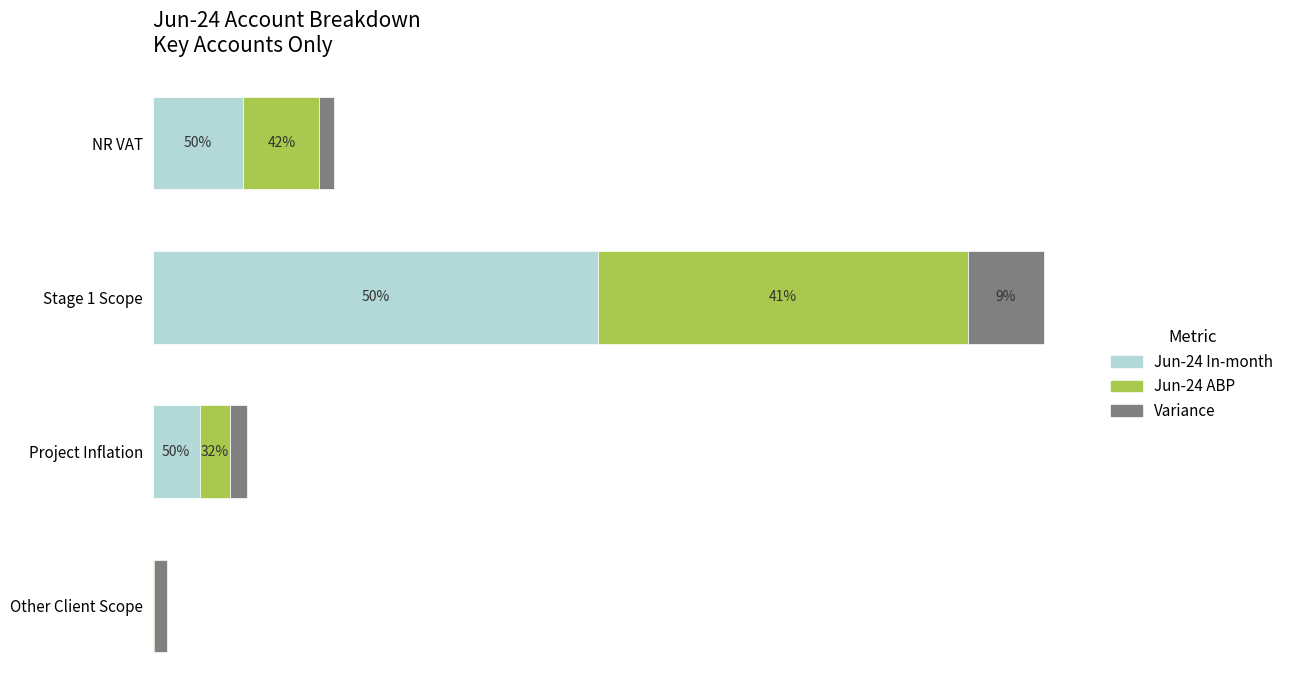

How many distinct data groups are displayed?

3